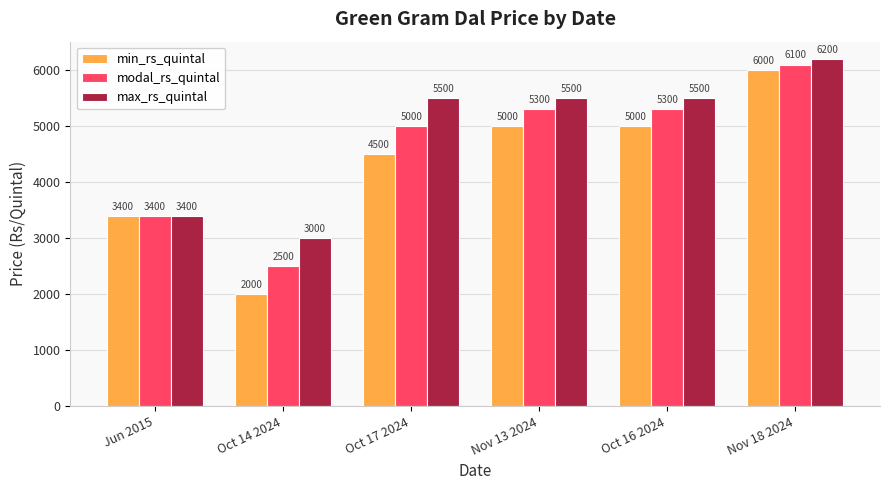

What is the value of the max_rs_quintal bar at the 5th from the left?

5500